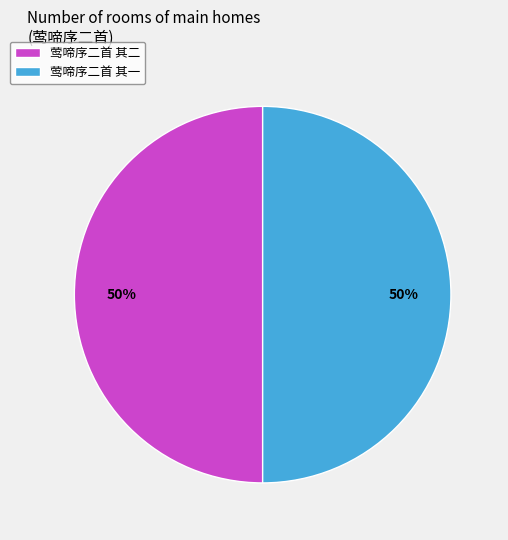

Is it true that 莺啼序二首 其二 is 50% of the pie?

True